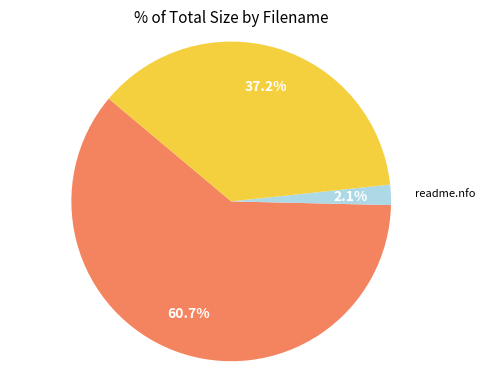

Does any single category account for the majority?

Yes